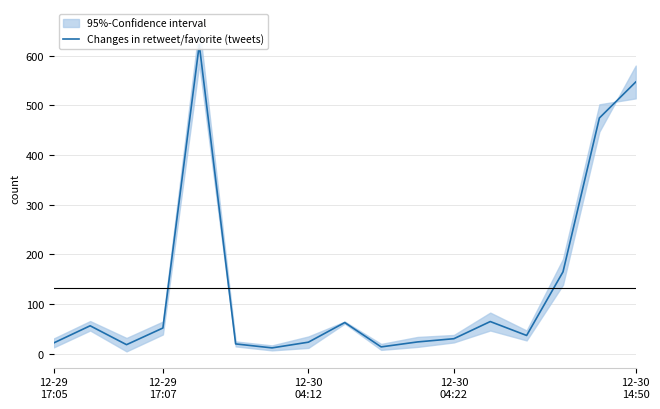

Between 12-30
14:50 and 12-29
17:05, which is larger?

12-30
14:50